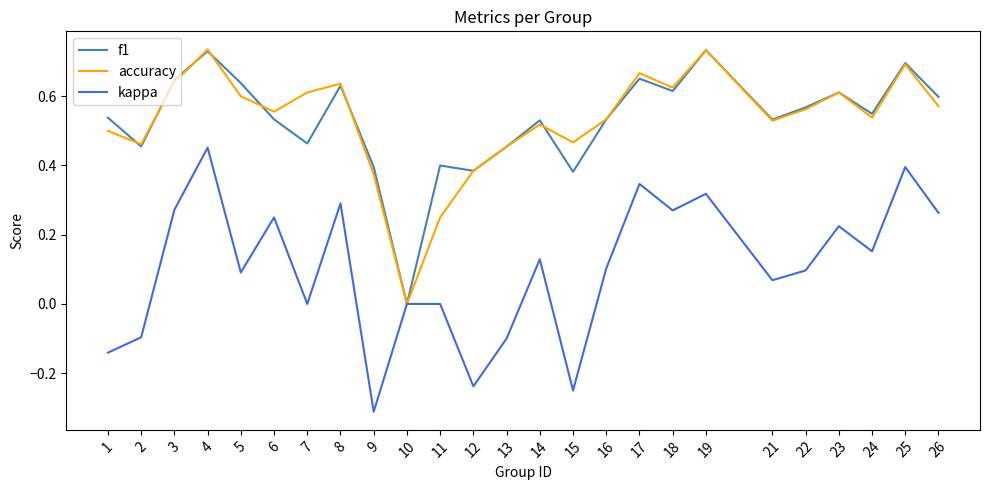

Is it true that accuracy equals 0.5 at 14?

True